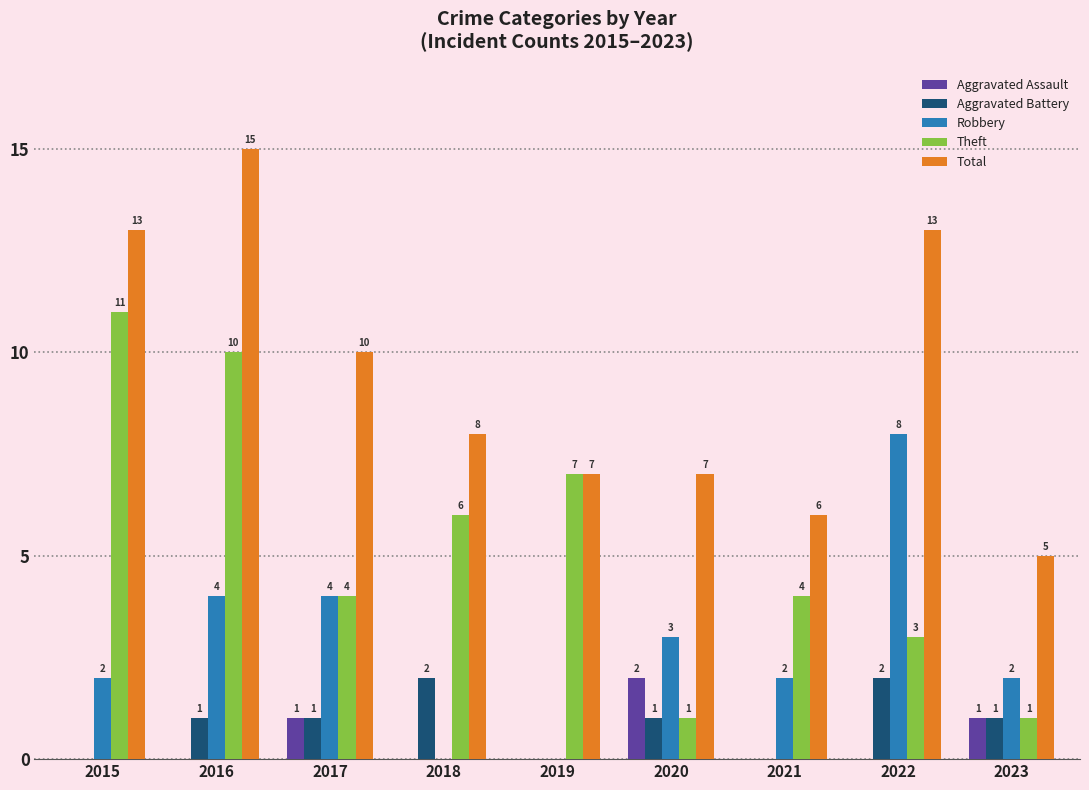

What is the sum of all Aggravated Battery values?

8